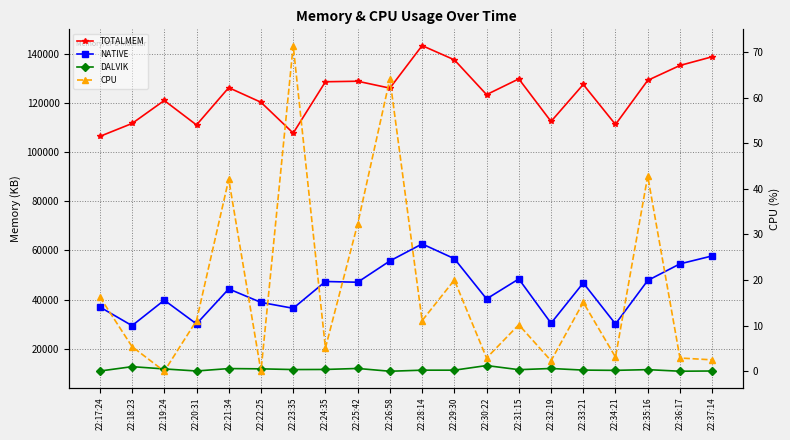

Is the value of TOTALMEM at 22:21:34 greater than the value of NATIVE at 22:25:42?

Yes